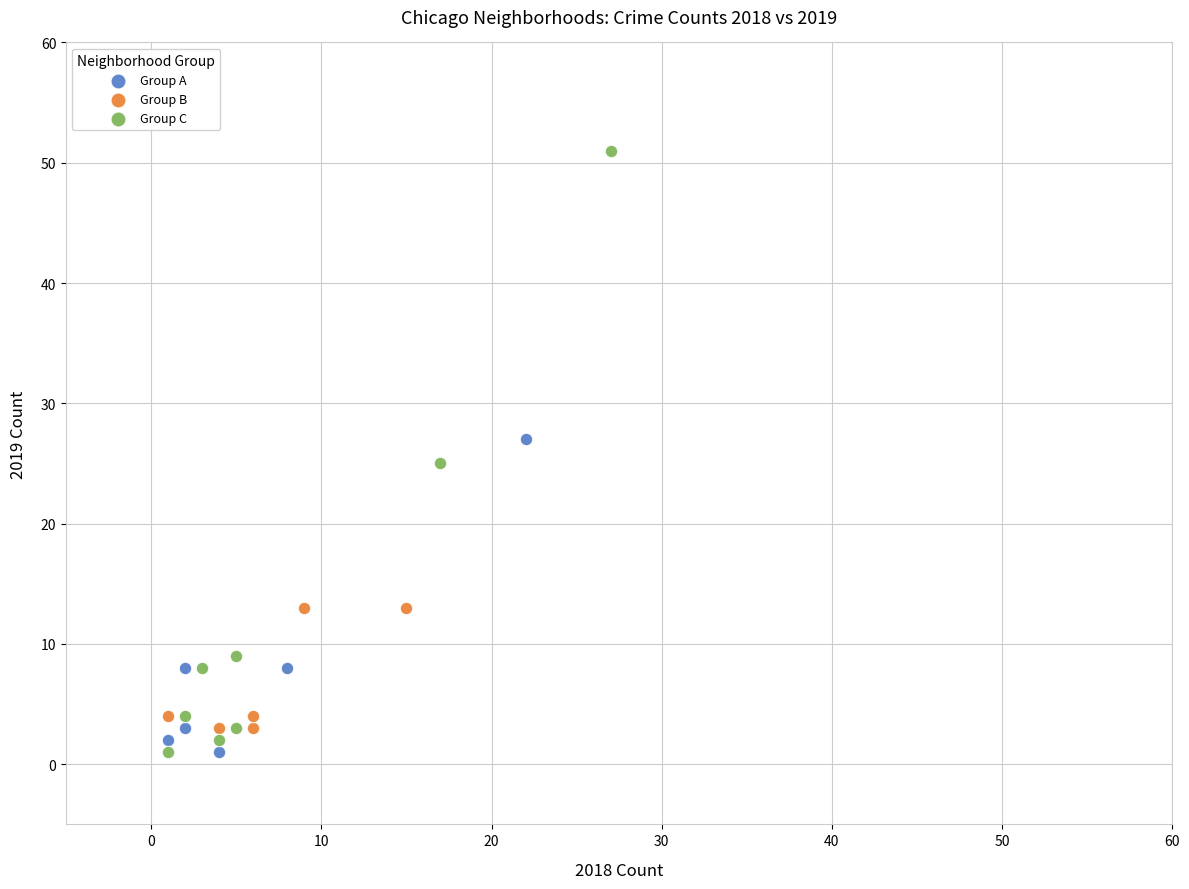

Which series contains the highest Y value?

Group C